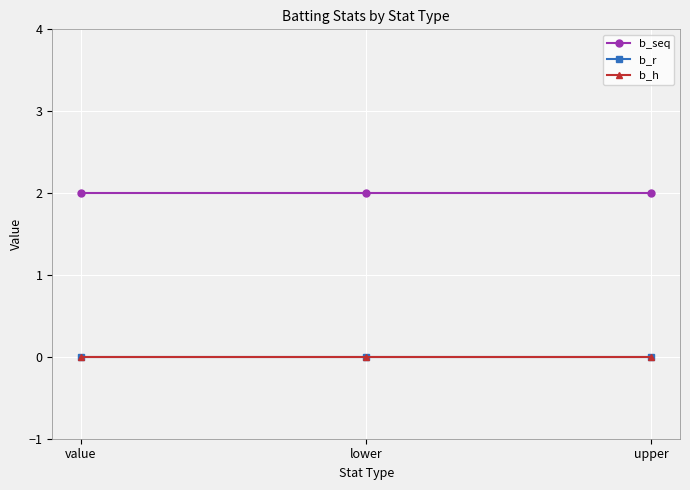

Does the chart have visible grid lines?

Yes